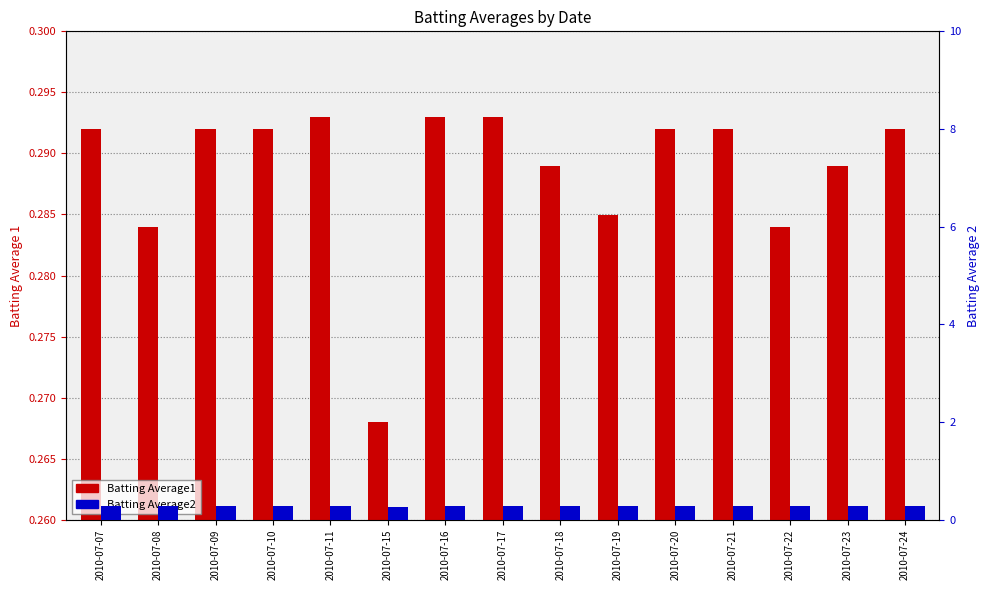

Which series has the largest total across all categories?

Batting Average1